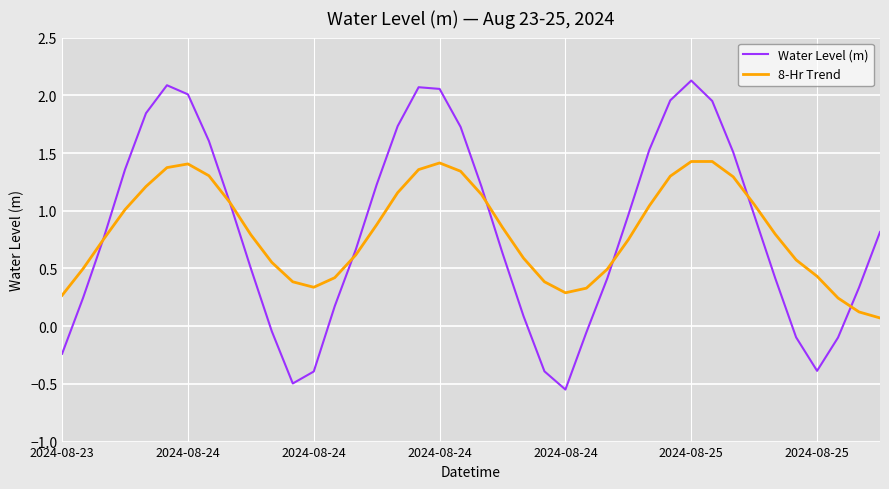

Which series has the widest spread of values?

Water Level (m)